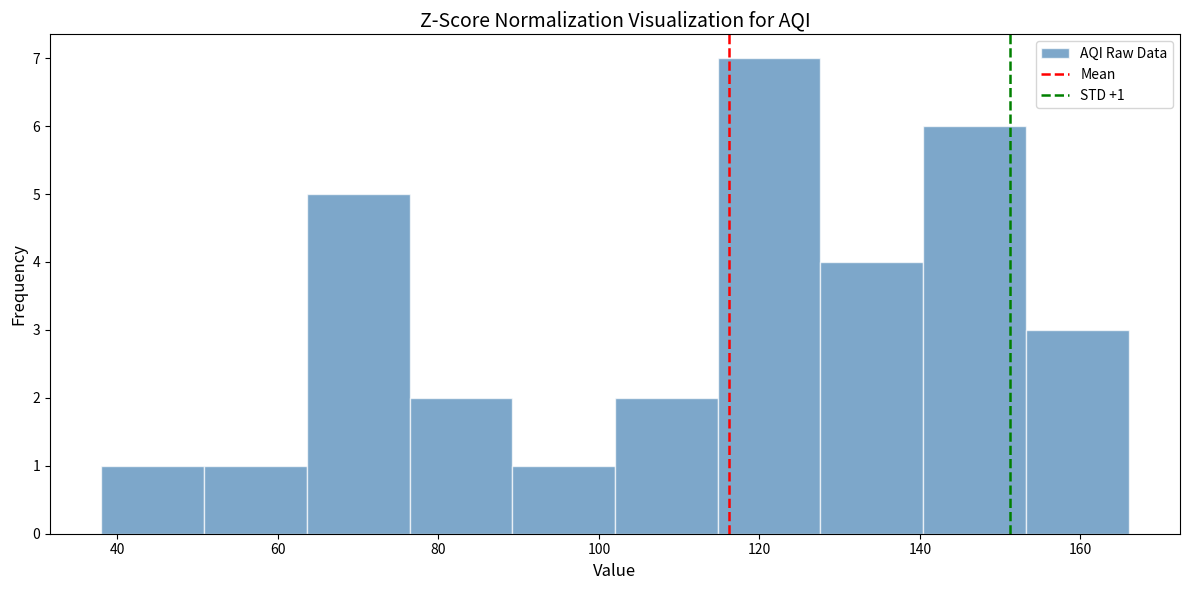

Which range on the x-axis has the tallest bar?

114.8 to 127.6